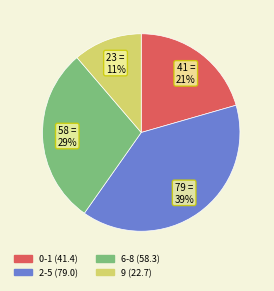

How many segments does this pie chart have?

4